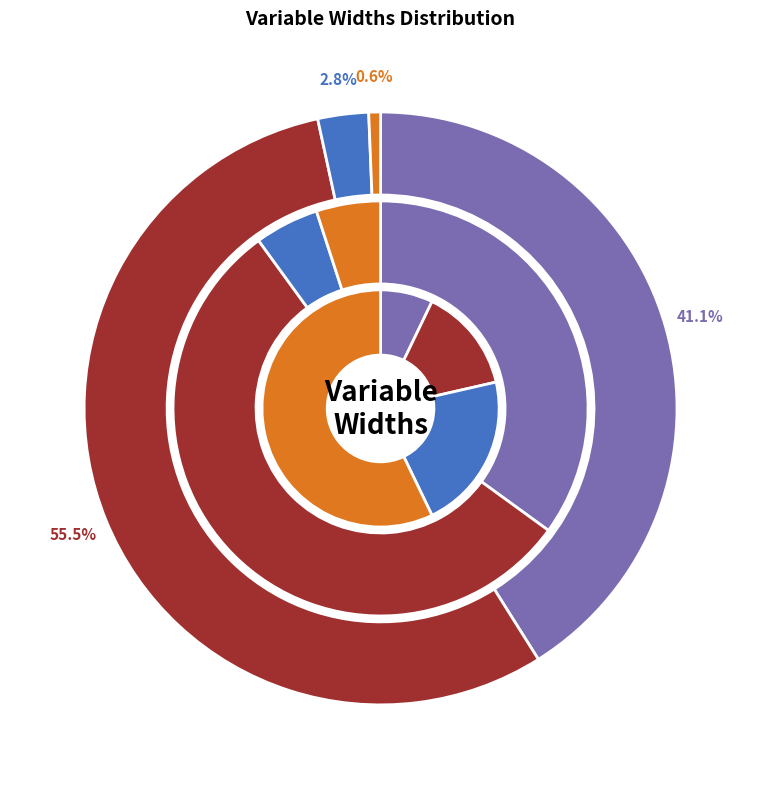

Does any single category account for the majority?

No